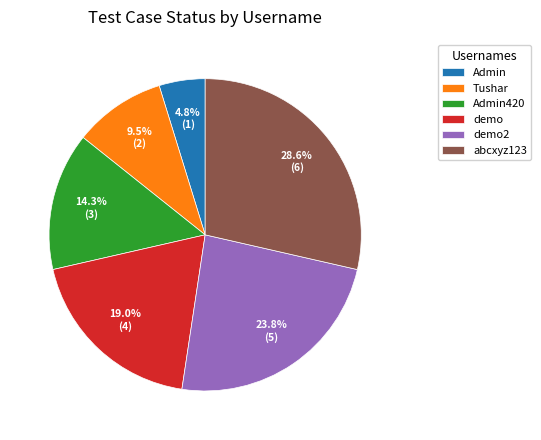

Which slice is the largest?

abcxyz123